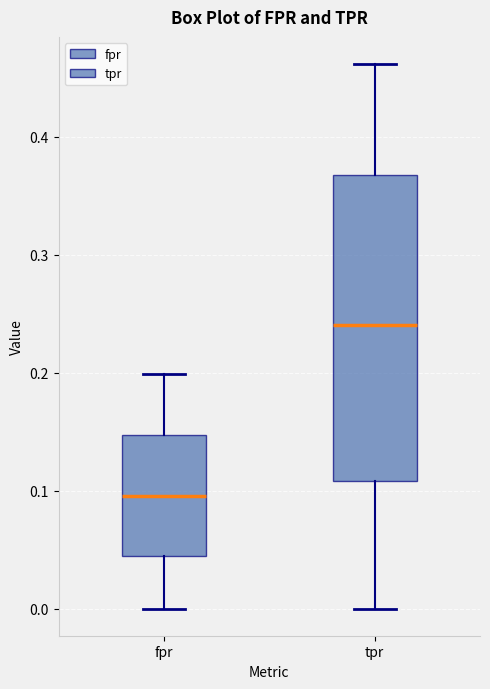

Reading left to right, read every box against the y-axis: the position of its median line, the range the box covers, and the ends of its whiskers. The values are not printed on the chart, so give them approximately, as read against the axis.

fpr: median 0.10, box 0.04 to 0.15, whiskers 0.00 to 0.20
tpr: median 0.24, box 0.11 to 0.37, whiskers 0.00 to 0.46